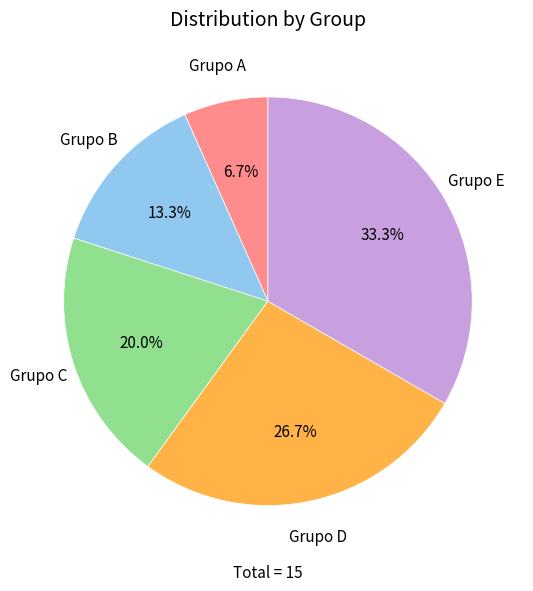

Is there any slice that represents more than half of the pie?

No